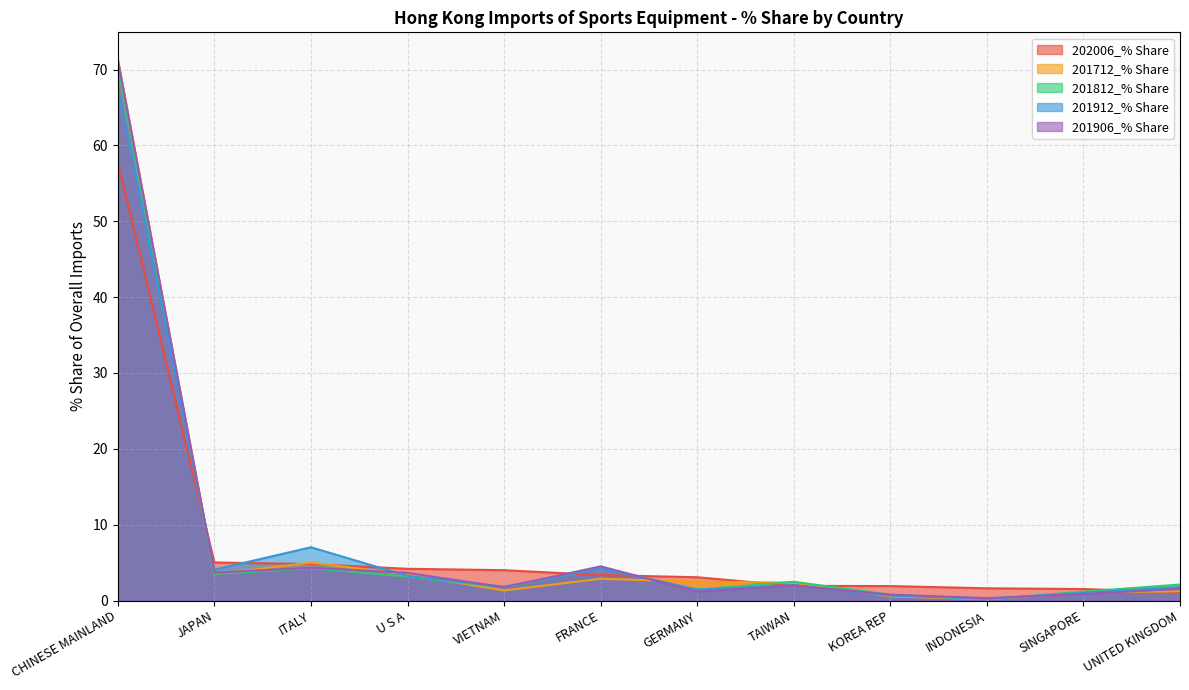

What is the sum of all 201712_% Share values?

95.3